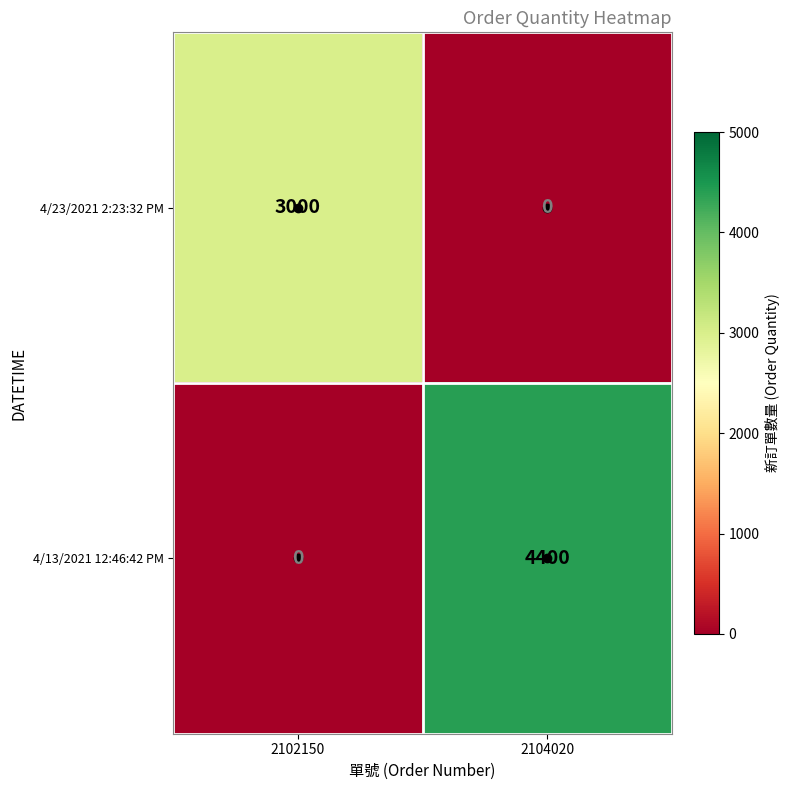

At which label is 4/13/2021 12:46:42 PM closest to 2200?

2102150